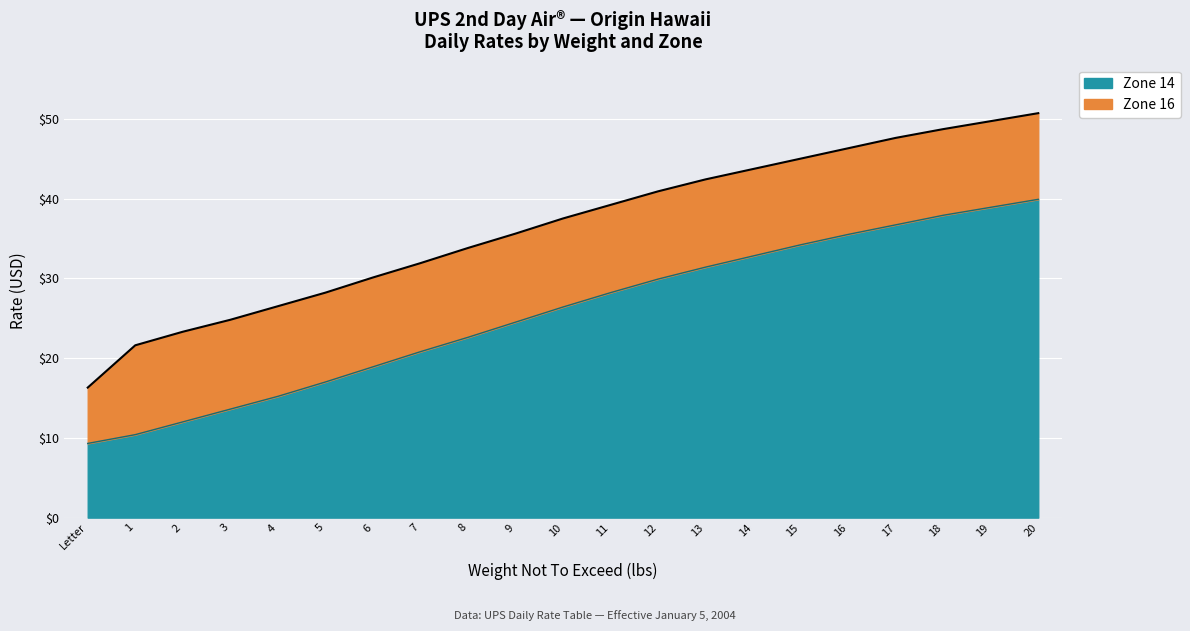

Reading left to right, list all the values displayed in this chart.

Zone 14: Letter=9.3	1=10.4	2=12.0	3=13.6	4=15.2	5=17.0	6=18.9	7=20.8	8=22.6	9=24.5	10=26.4	11=28.2	12=29.9	13=31.4	14=32.8	15=34.2	16=35.5	17=36.7	18=37.9	19=38.9	20=39.9
Zone 16: Letter=16.3	1=21.6	2=23.3	3=24.8	4=26.5	5=28.2	6=30.1	7=31.9	8=33.8	9=35.6	10=37.5	11=39.2	12=40.9	13=42.4	14=43.7	15=45.0	16=46.3	17=47.6	18=48.7	19=49.7	20=50.7